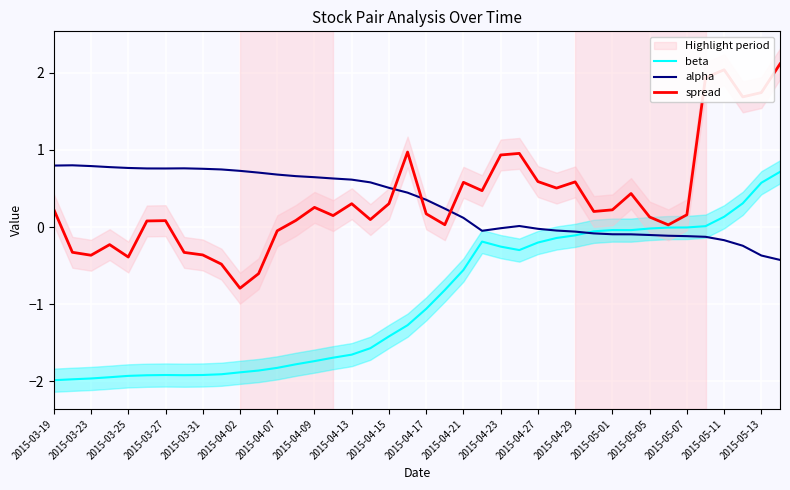

In spread, how many points are higher than both neighbors (excluding endpoints)?

10